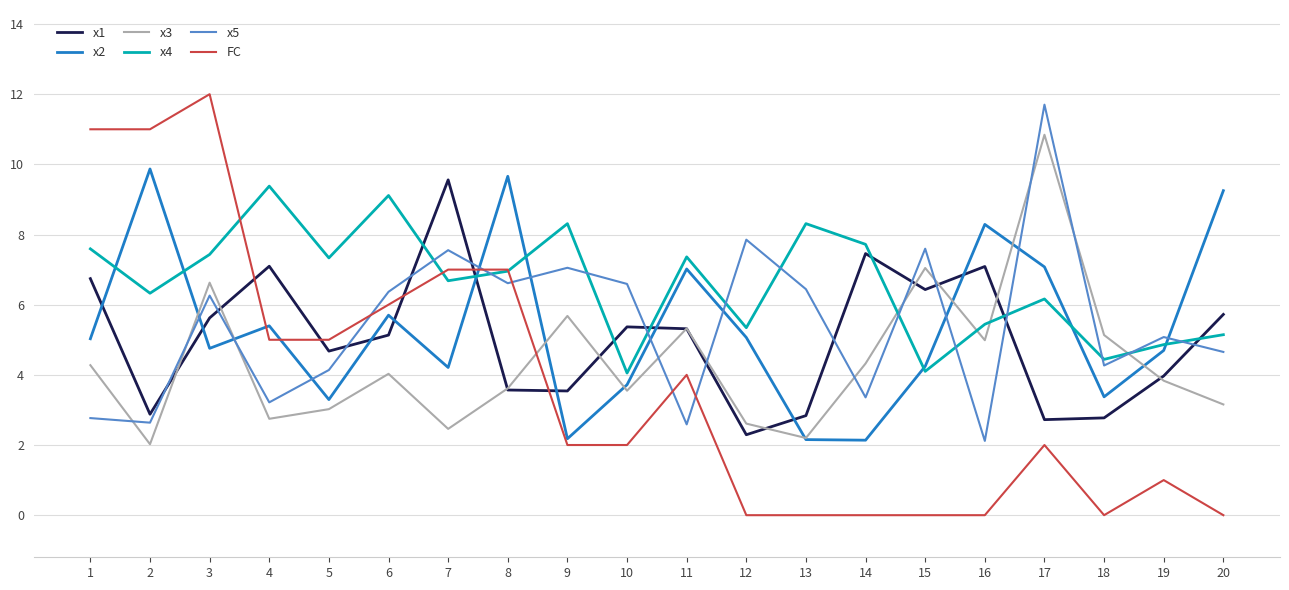

What is the difference between the x2 values at 11 and 15?

2.8